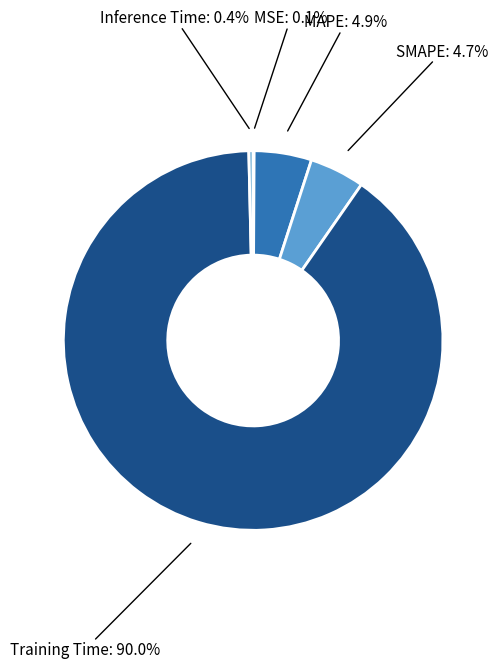

Which category has the biggest portion of the pie?

Training Time